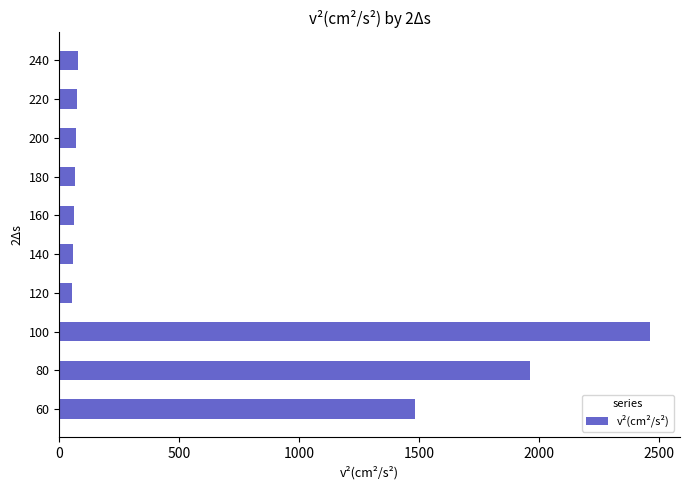

Are the bars grouped side by side (vs. stacked)?

No